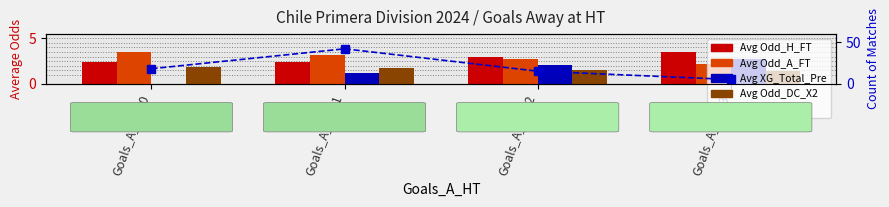

What is the value of the Avg XG_Total_Pre bar at the 2nd from the left?

1.1